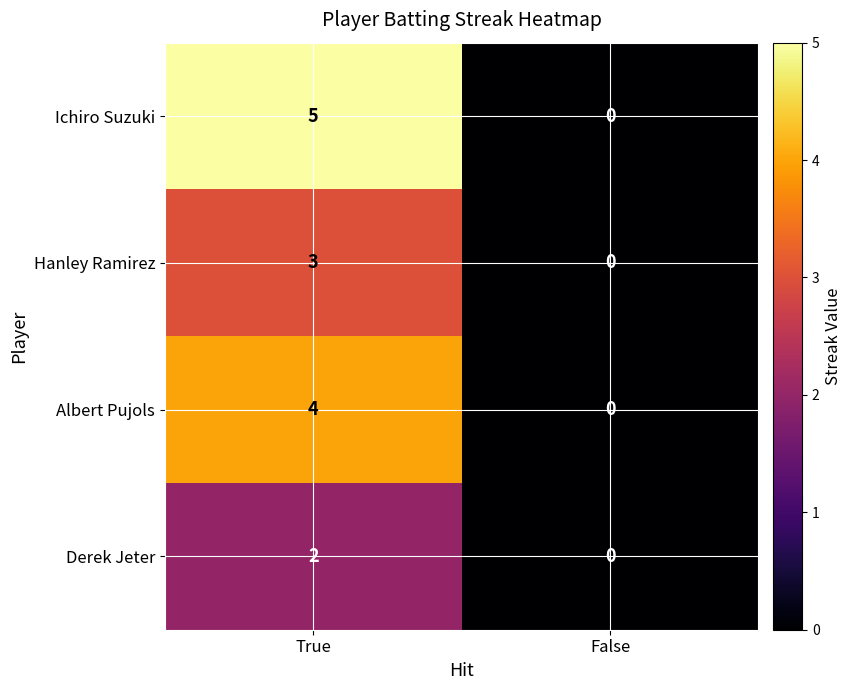

Reading right to left, transcribe all the data shown in this chart.

Ichiro Suzuki: 0	5
Hanley Ramirez: 0	3
Albert Pujols: 0	4
Derek Jeter: 0	2